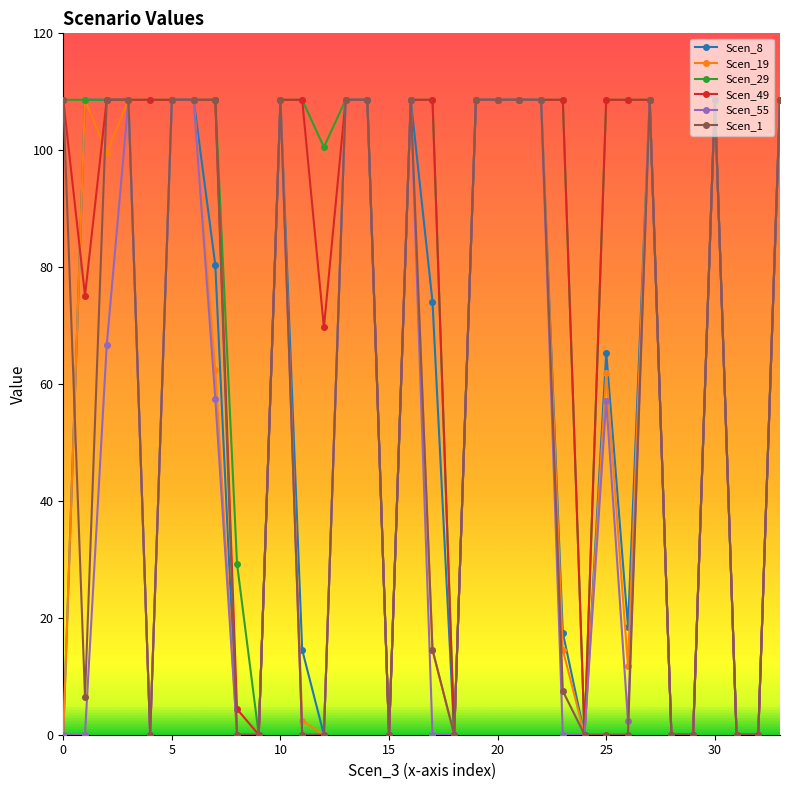

What is the value of the Scen_19 point at the 17th from the left?

108.6